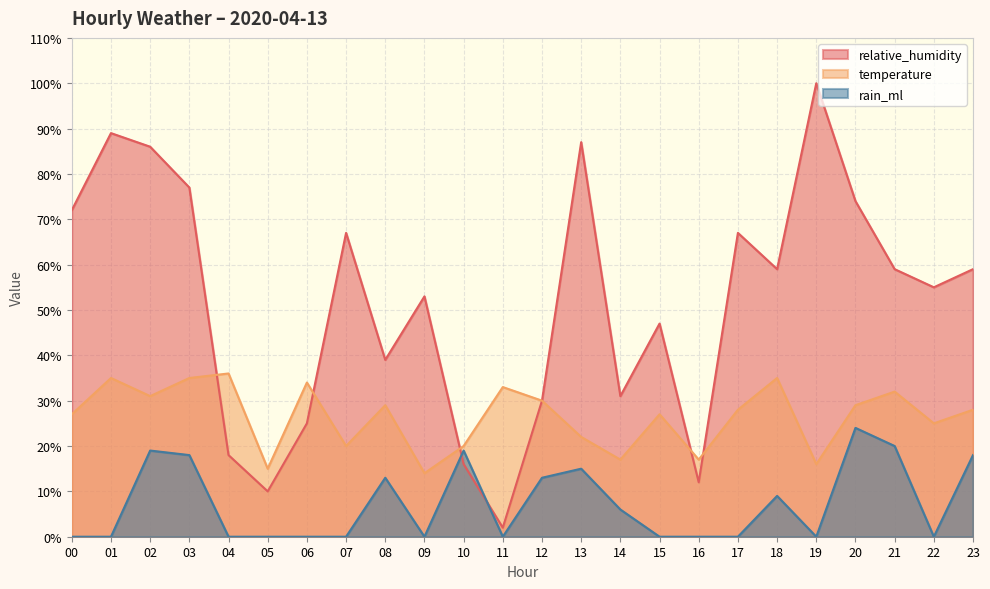

True or false: temperature and rain_ml cross at least once.

False